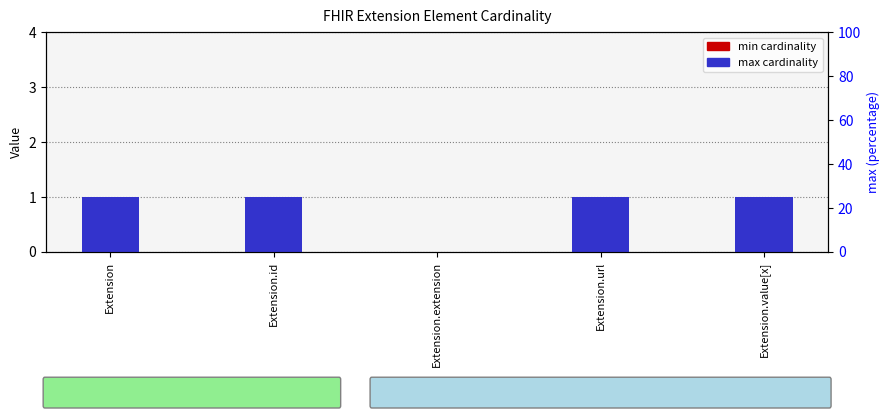

Does the chart contain stacked bars?

No